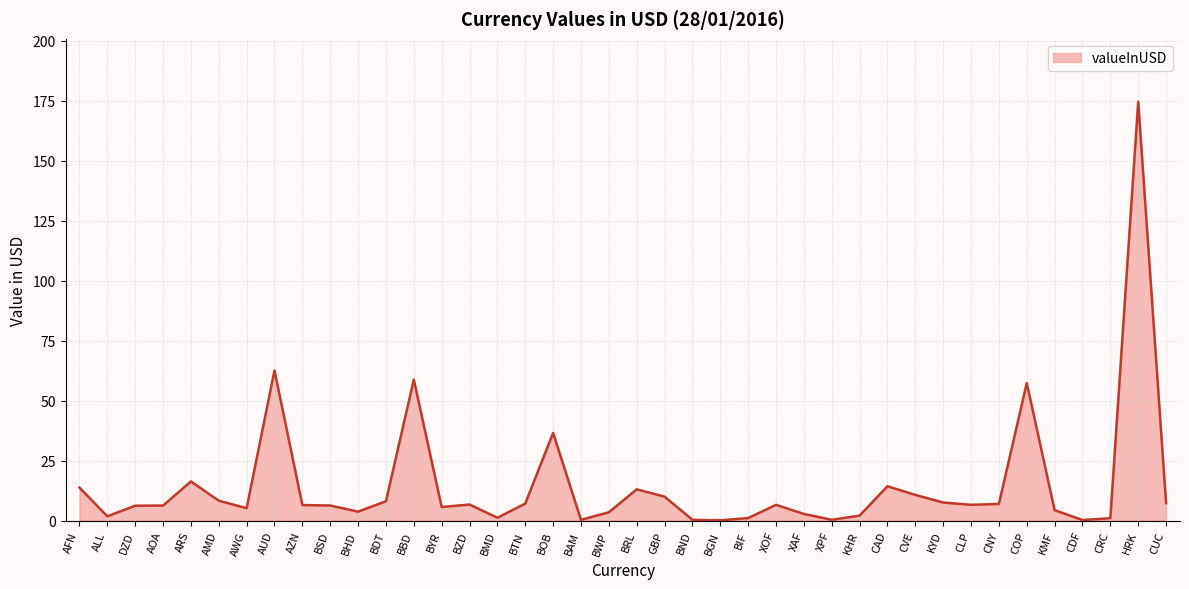

What is the approximate value at COP?

57.3